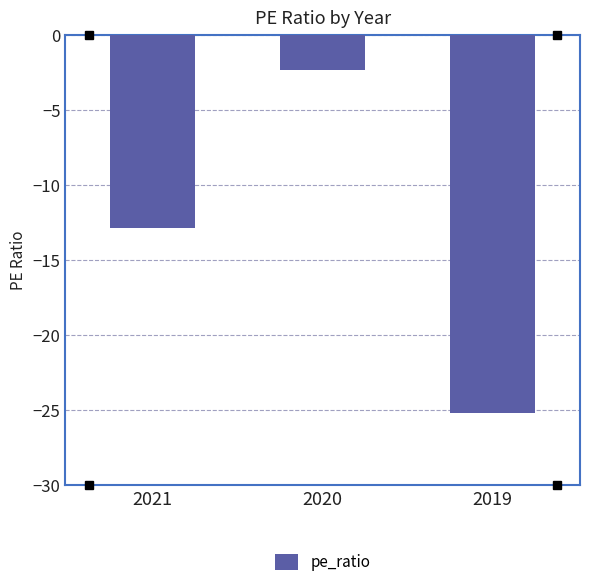

What is the average value?

-13.5